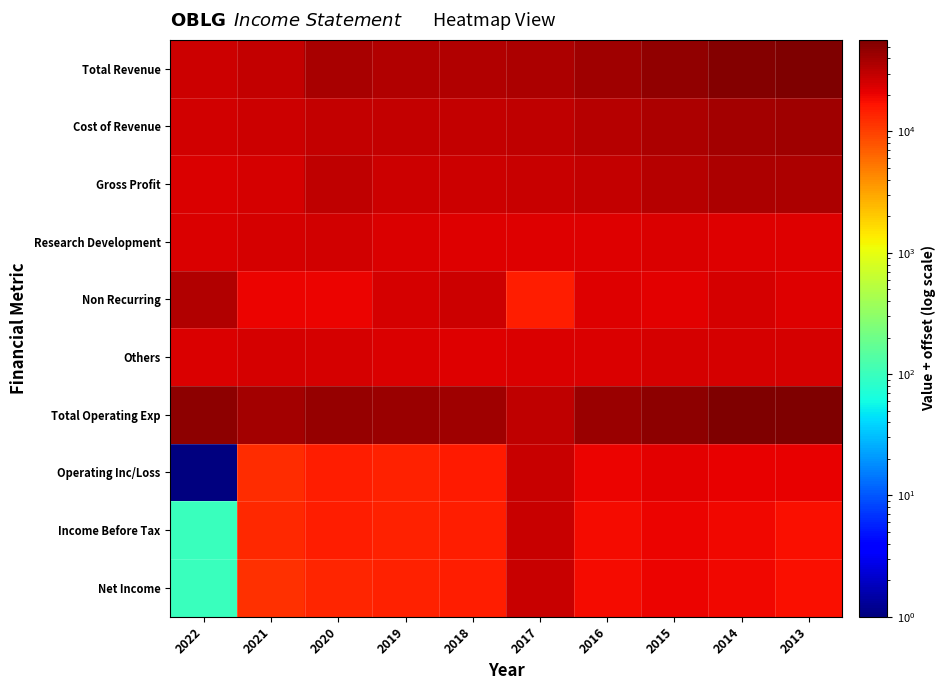

At which category is the sum across all series the highest?

2014